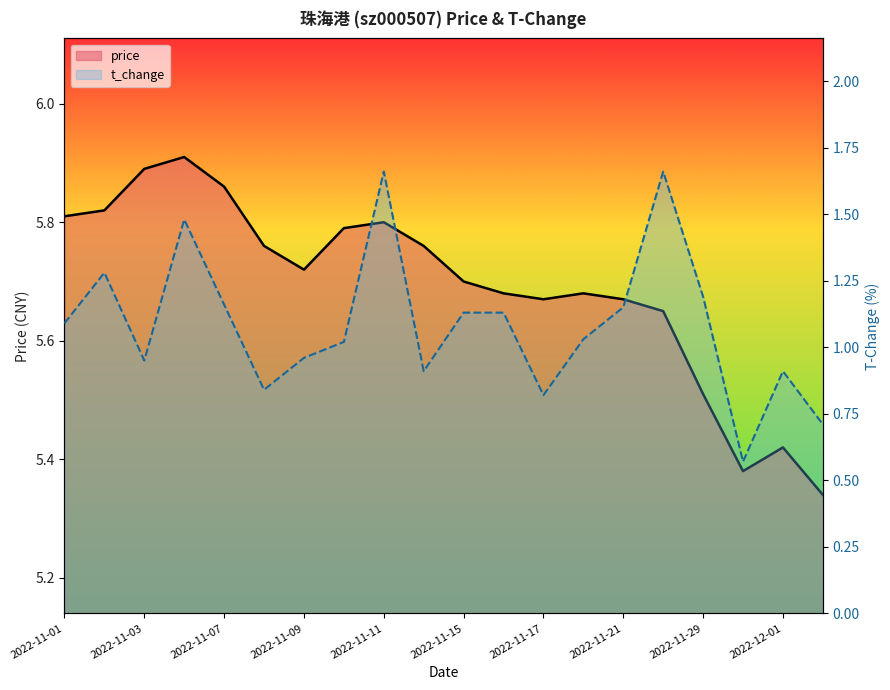

What is the label of the 17th point from the left?

2022-11-29